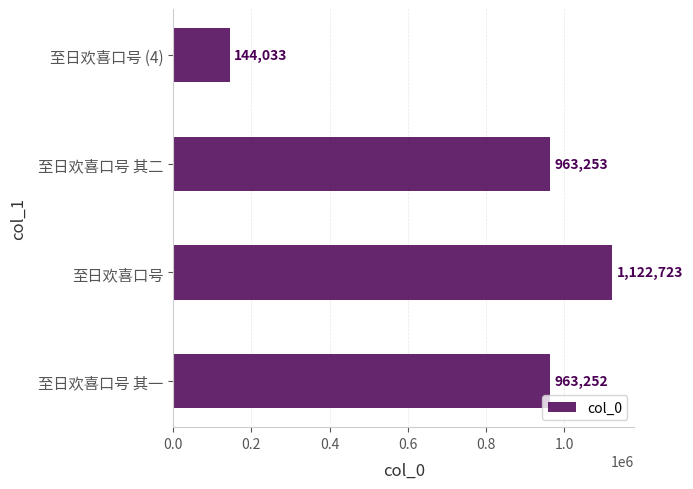

What is the sum of all values?

3193261